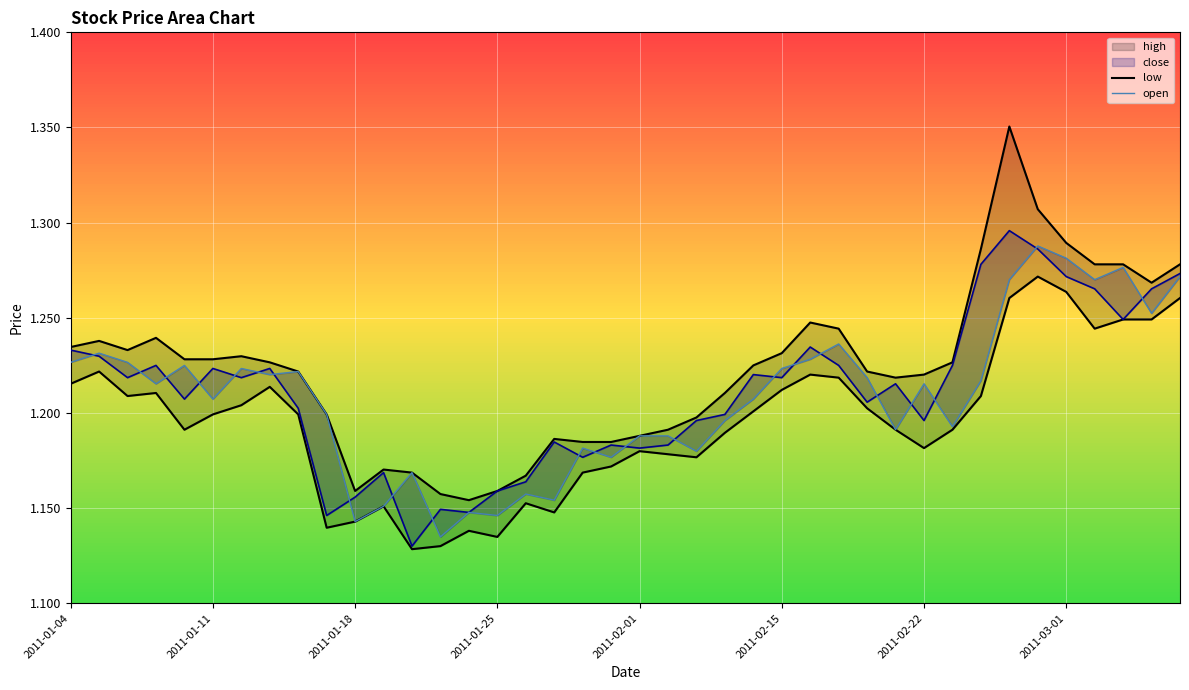

True or false: close and low intersect in this chart.

False